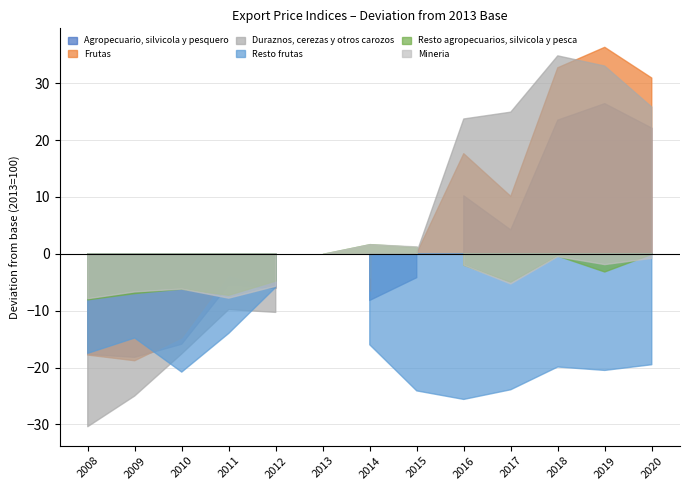

At which label does Resto agropecuarios, silvicola y pesca reach its minimum?

2008